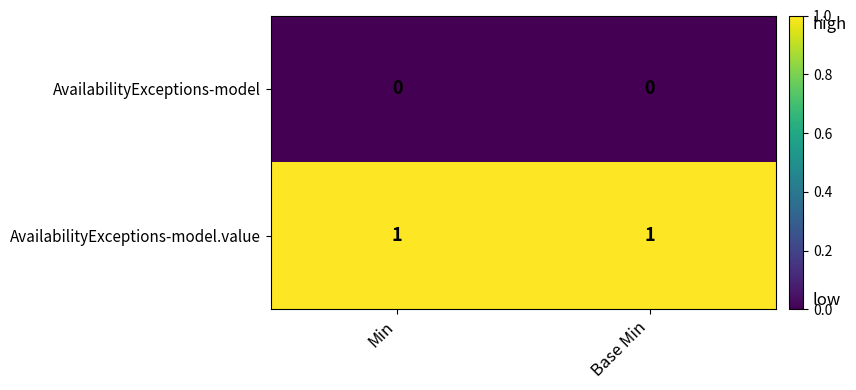

Which series has the largest total across all categories?

AvailabilityExceptions-model.value